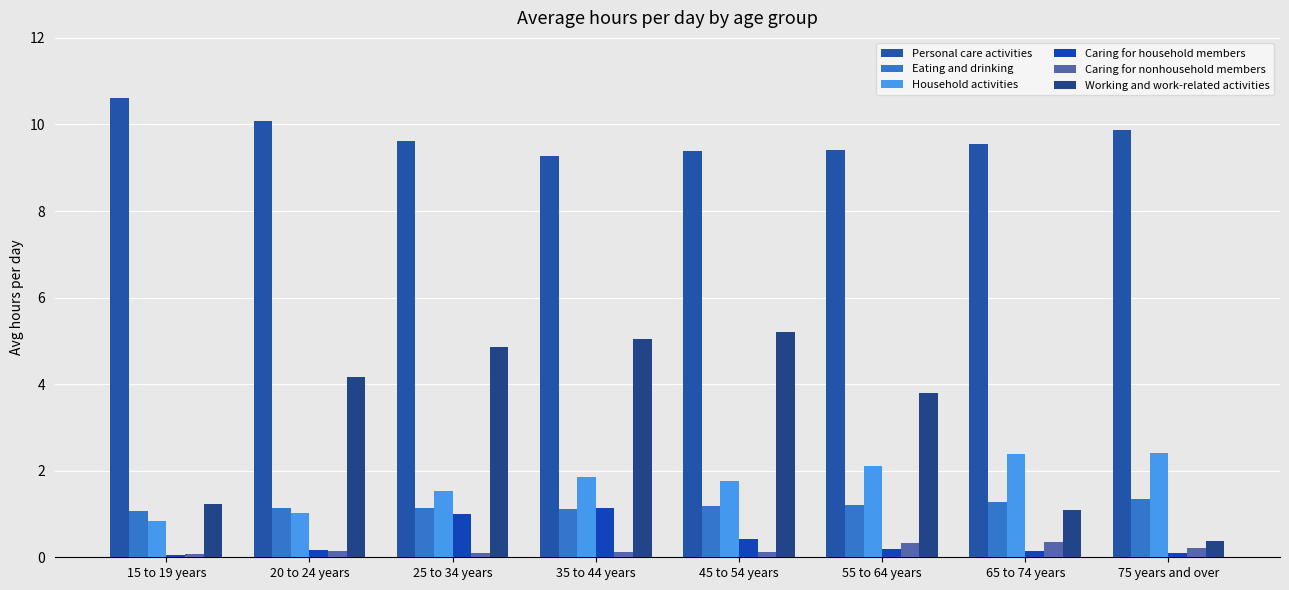

The Caring for household members series shows 1.7 at 35 to 44 years. True or false?

False